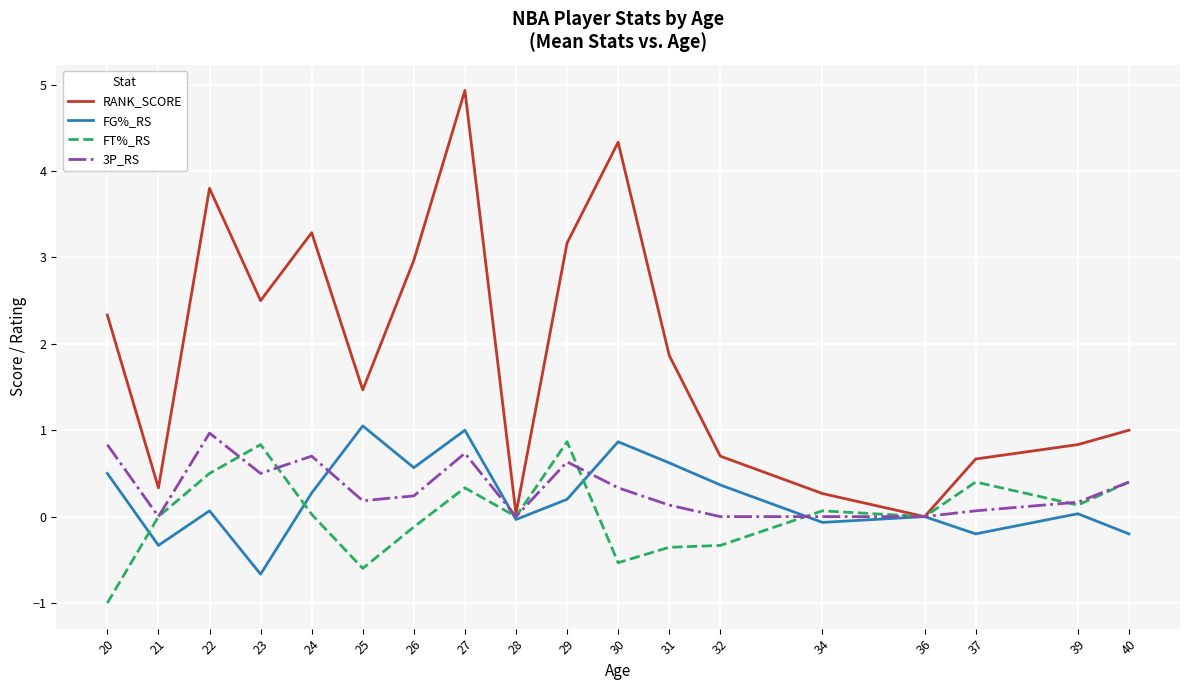

The value of 3P_RS at 40 is 0.4. True or false?

True